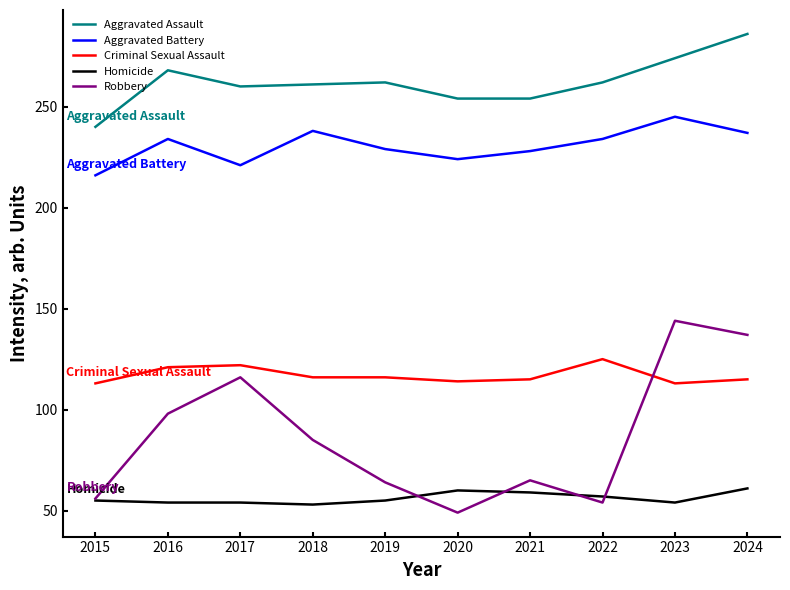

Where is the first local minimum for Robbery?

2020